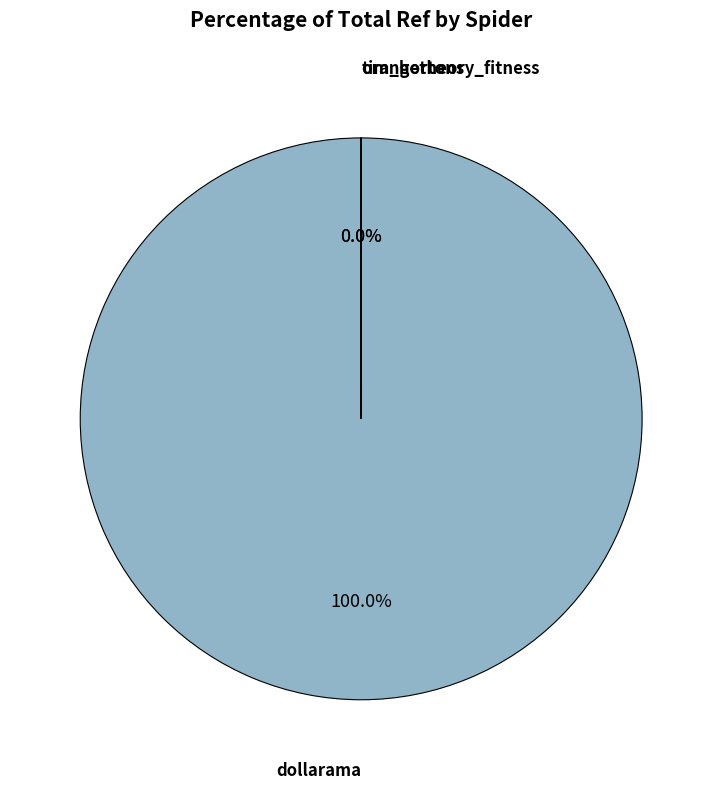

To the nearest percent, what is the difference between the dollarama and orangetheory_fitness slice percentages?

100%